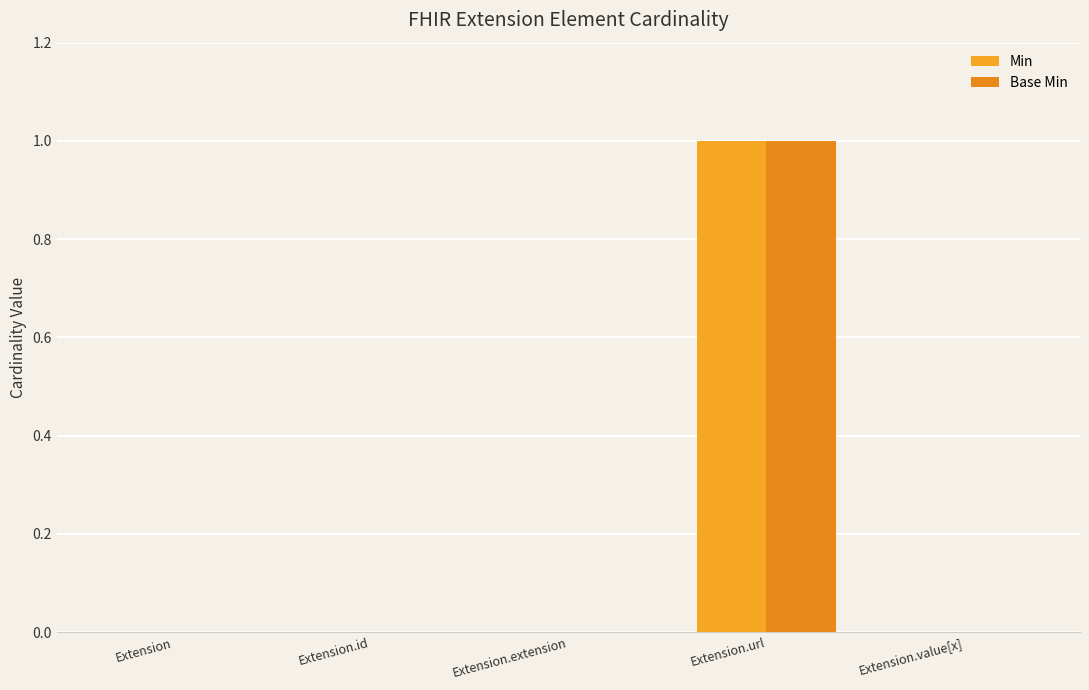

How many series are shown in this chart?

2